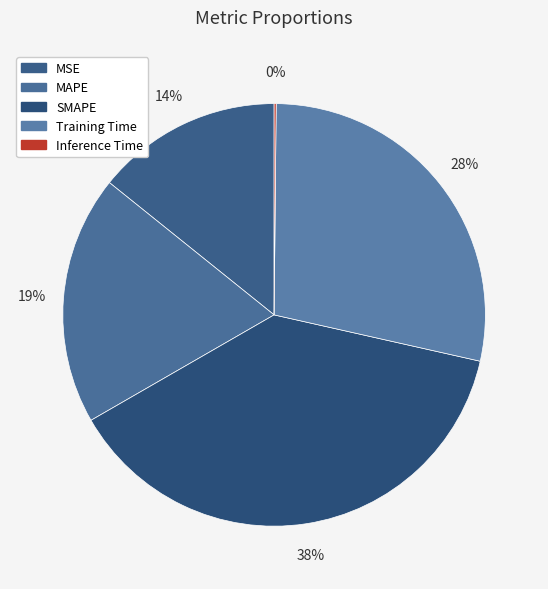

What is the smallest slice in the pie chart?

Inference Time